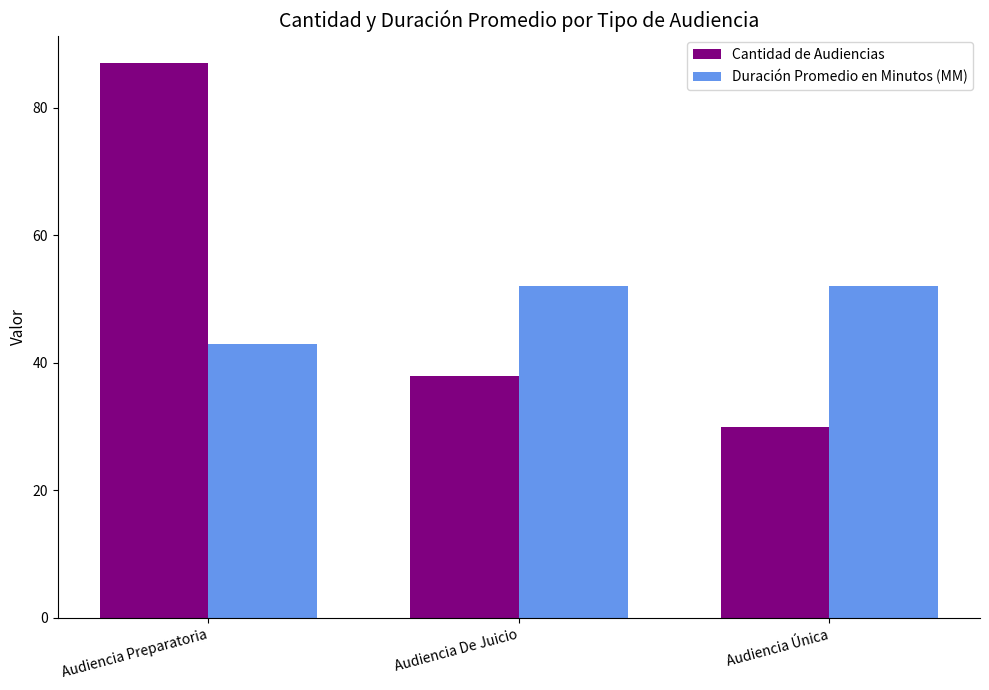

What position from the right is Audiencia De Juicio?

2